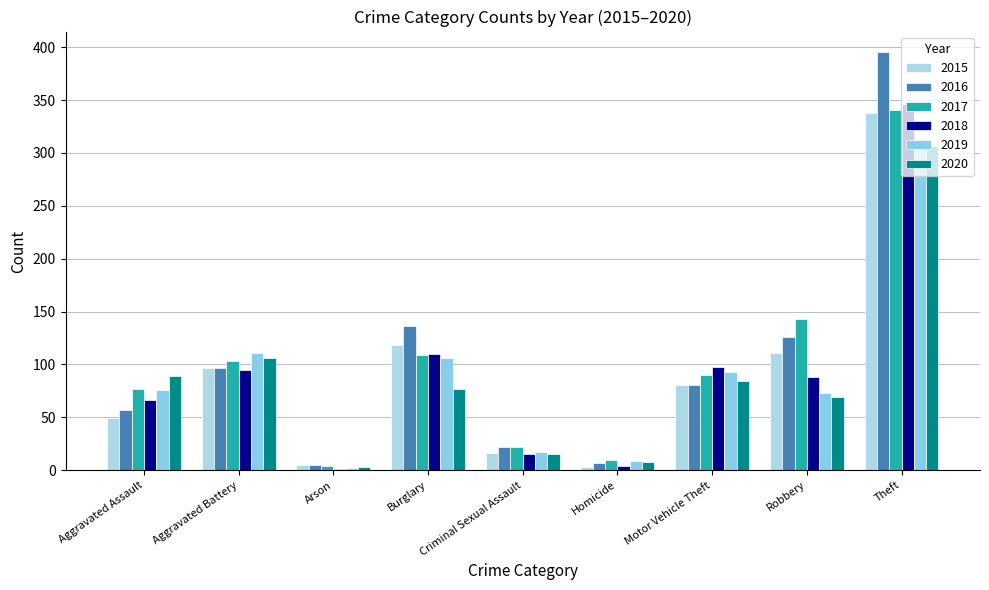

What is the total value across all series at Motor Vehicle Theft?

527